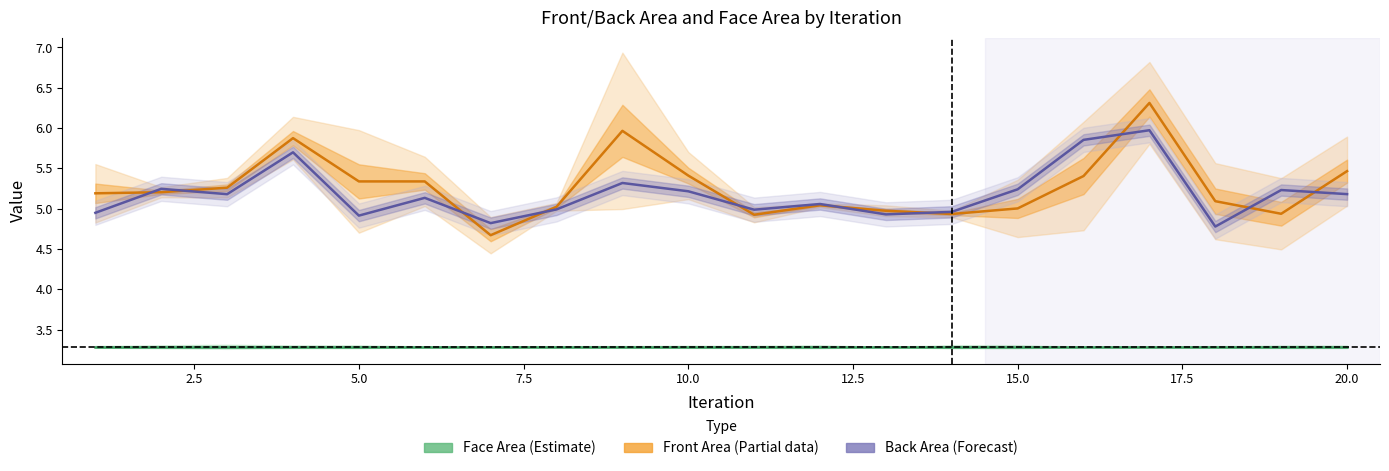

At how many categories does at least one series exceed 5?

16